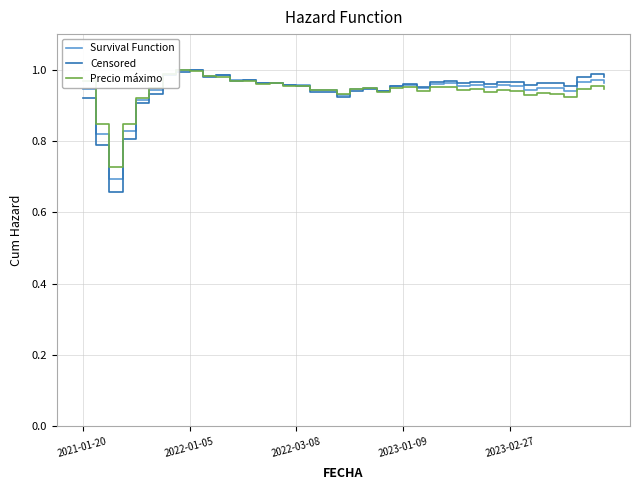

How many interior local valleys does the Censored series have?

11